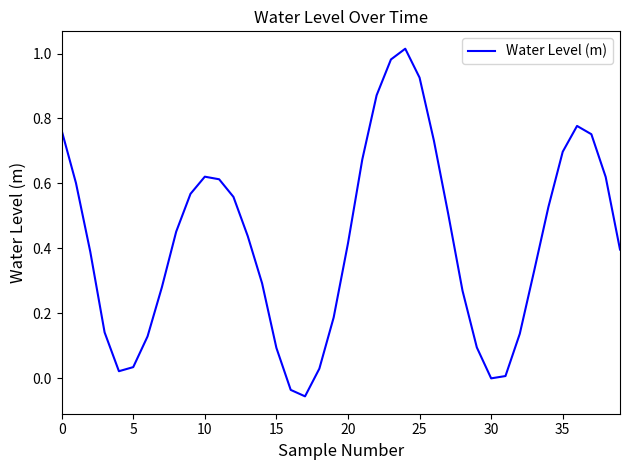

Does the chart have visible grid lines?

No